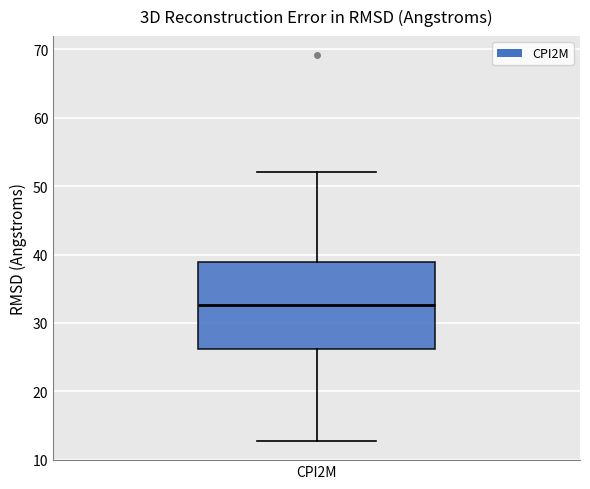

Where is the lower edge of the box for CPI2M on the y-axis? The values are not printed on the chart, so give them approximately, as read against the axis.

26